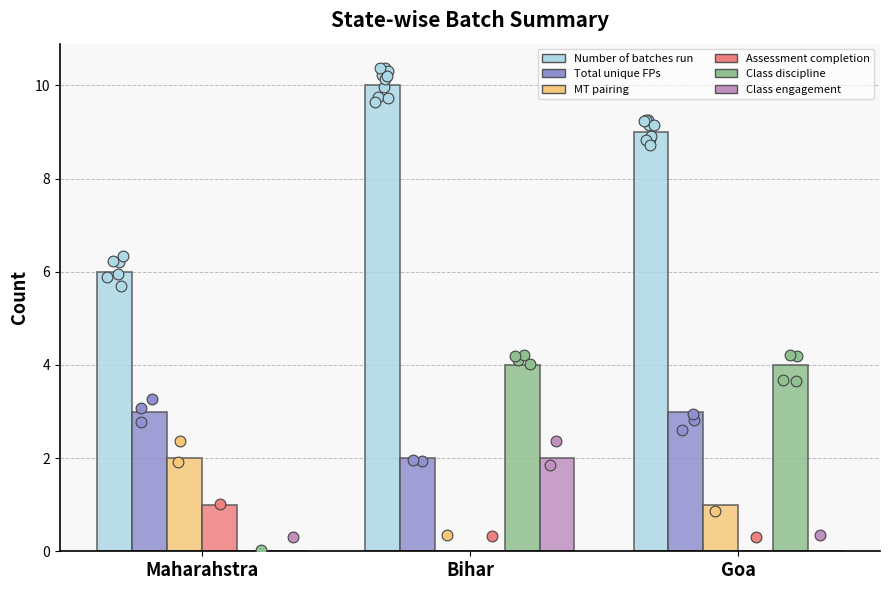

What are all the series names shown in the legend?

Number of batches run, Total unique FPs, MT pairing, Assessment completion, Class discipline, Class engagement